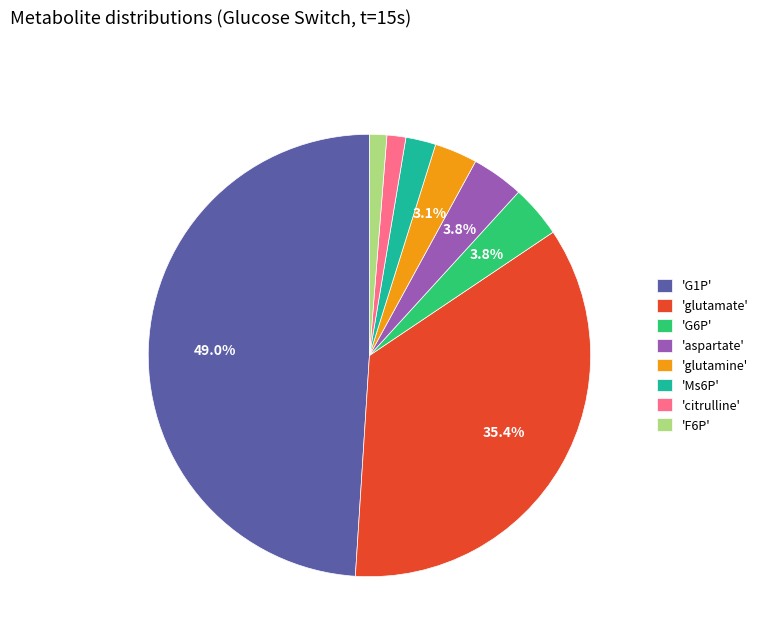

Count the number of slices in the pie.

8